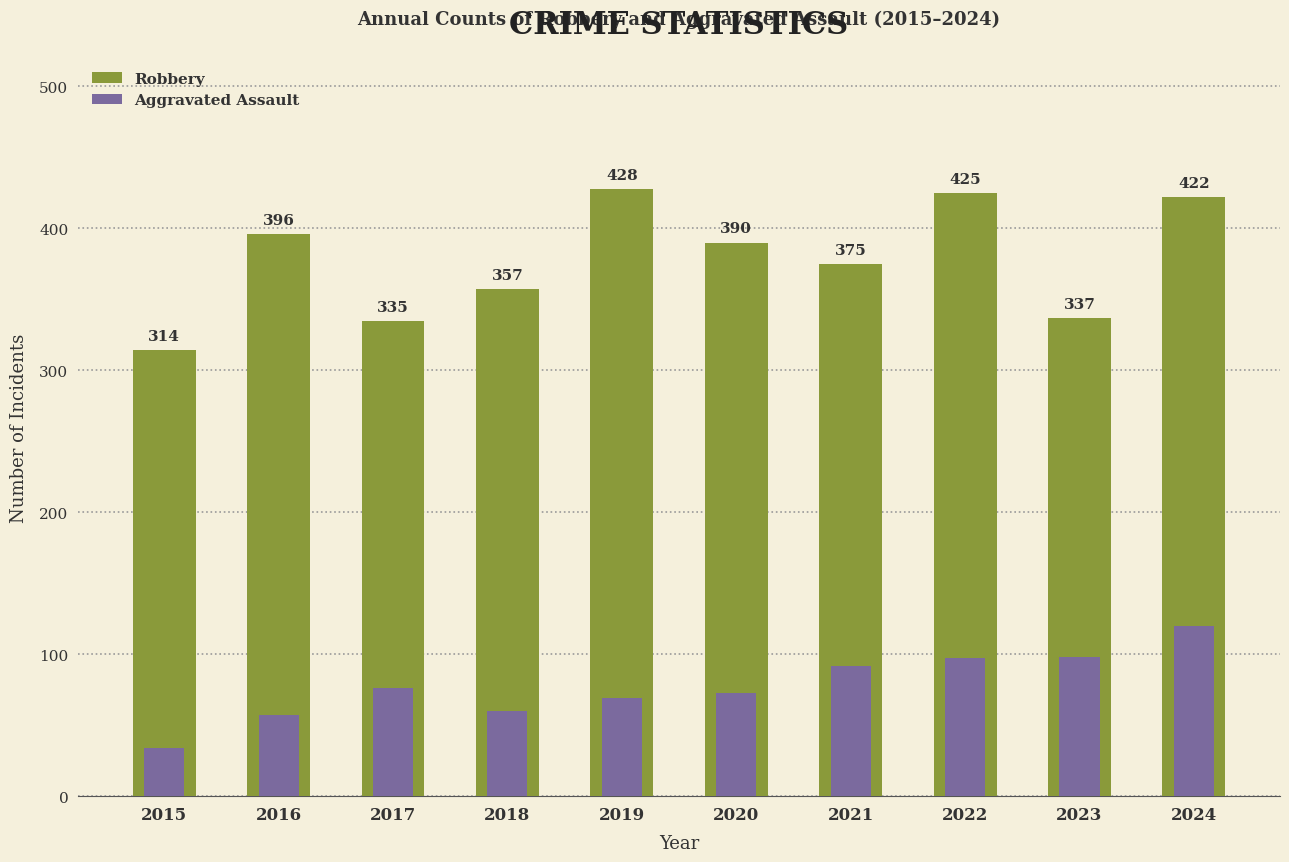

What is the value of the Robbery bar at the 7th from the left?

375